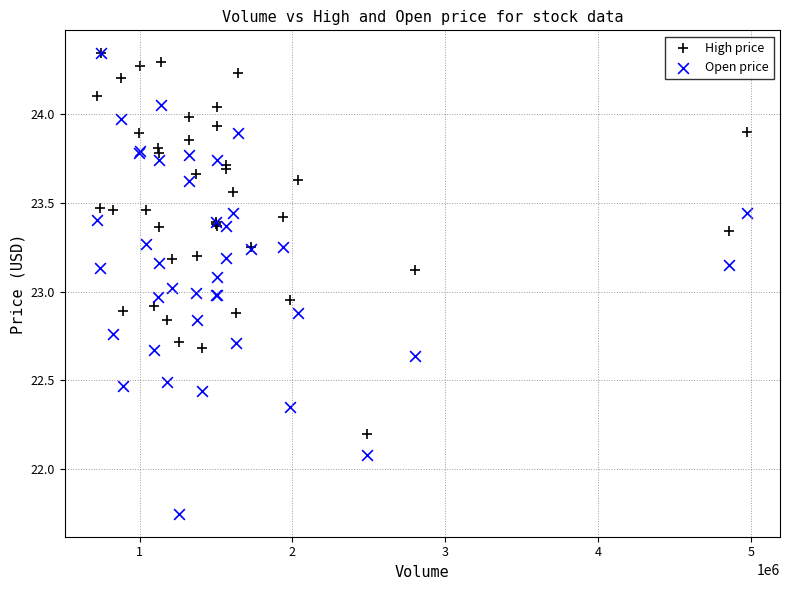

What are all the series names shown in the legend?

High price, Open price